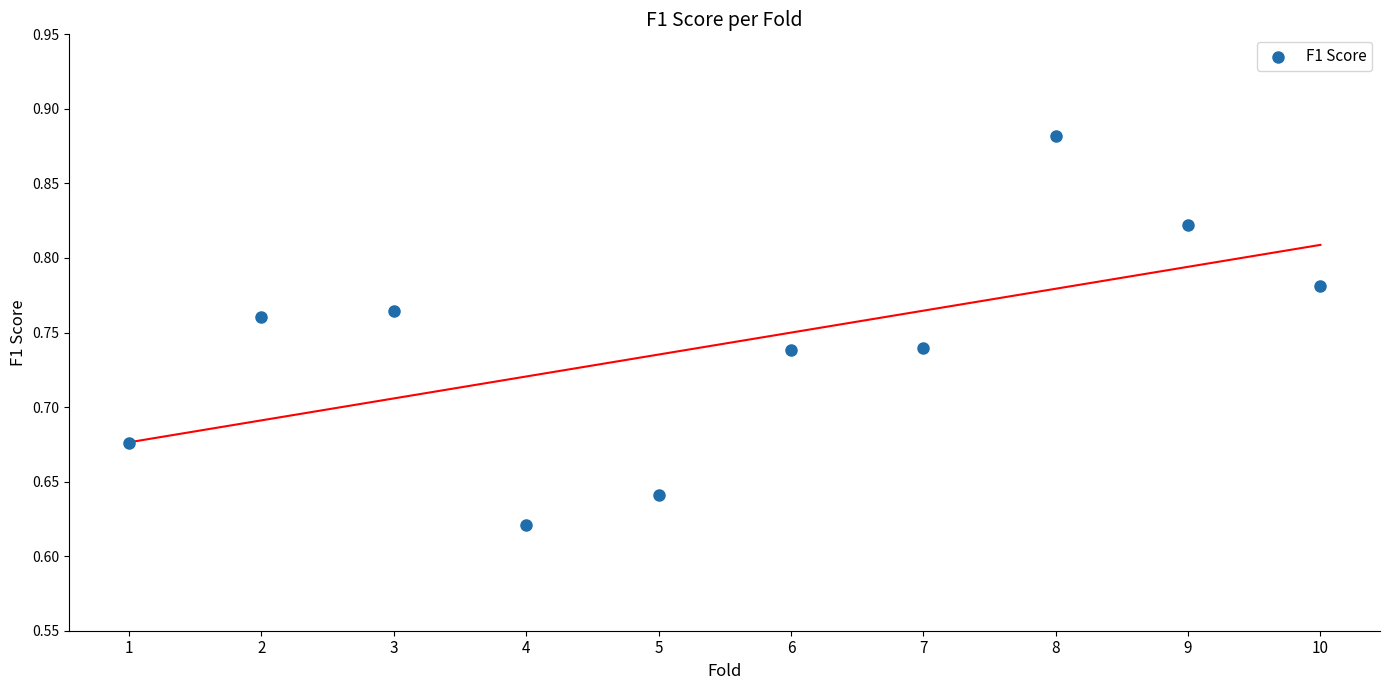

What is the range of Y values (max minus min)?

0.3